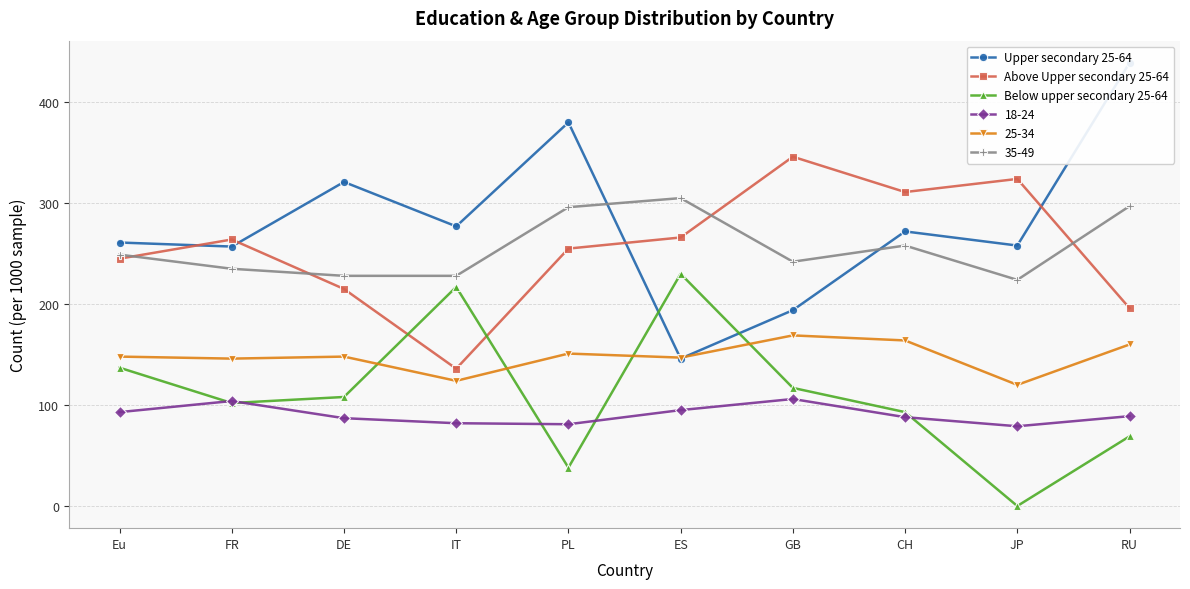

Between PL and JP, which series saw the biggest shift?

Upper secondary 25-64